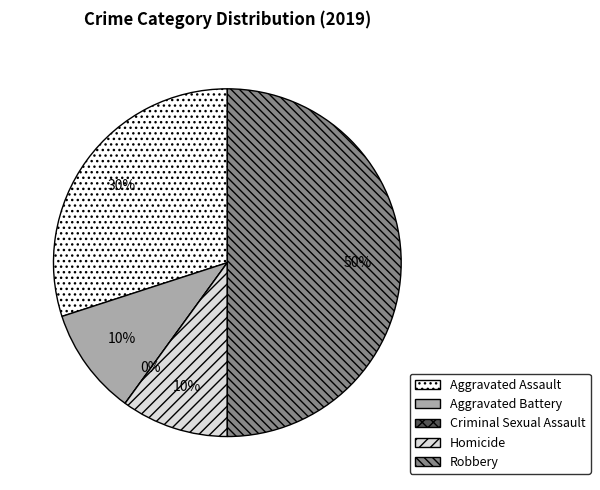

Which category has the biggest portion of the pie?

Robbery